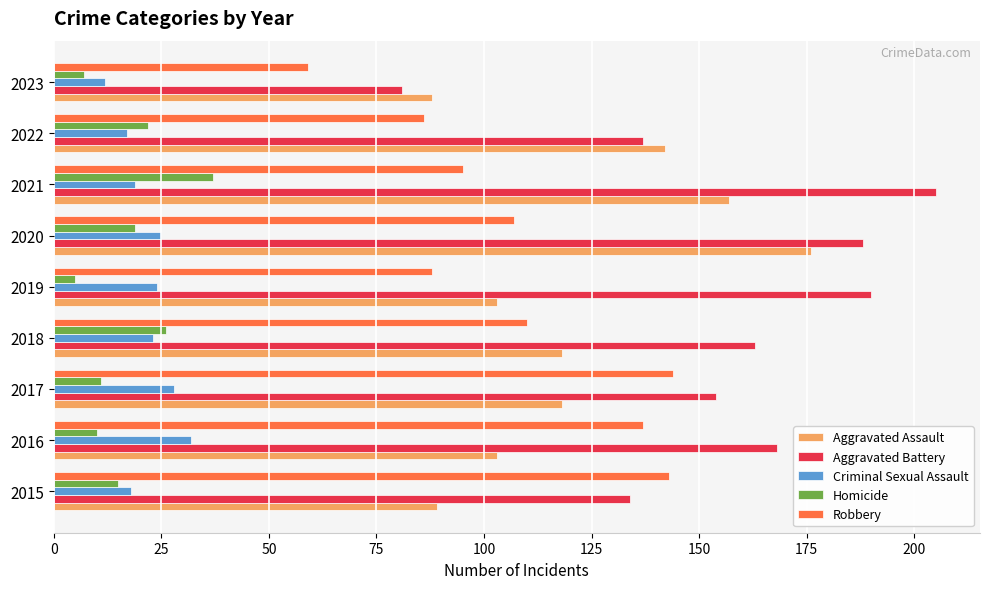

What is the total value across all series at 2016?

450